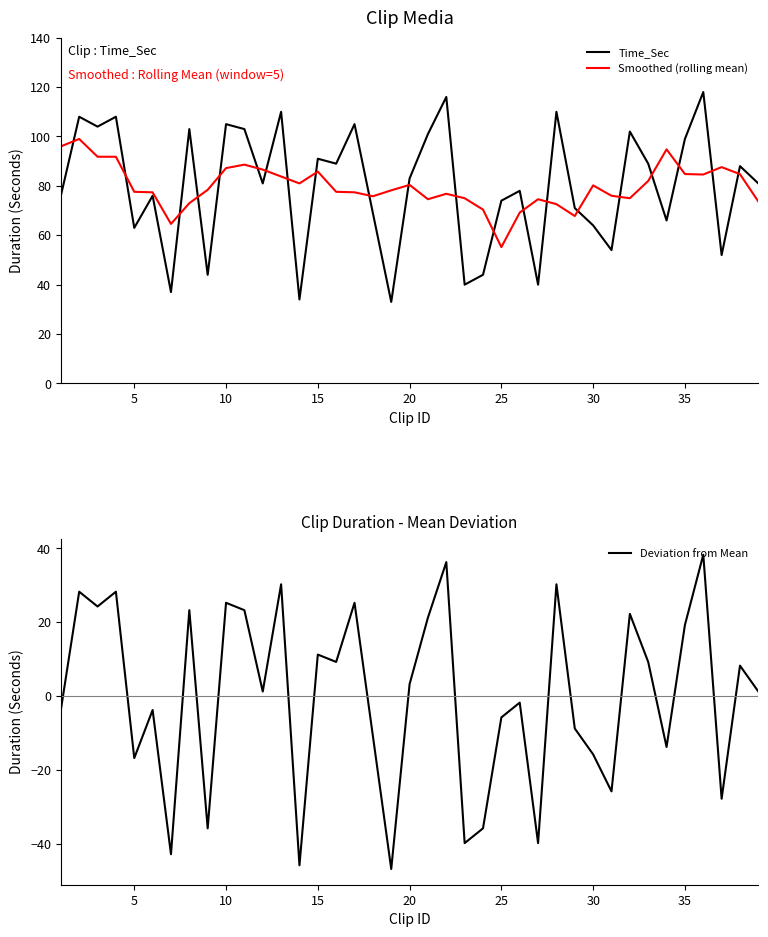

True or false: Time_Sec and Deviation from Mean cross at least once.

False